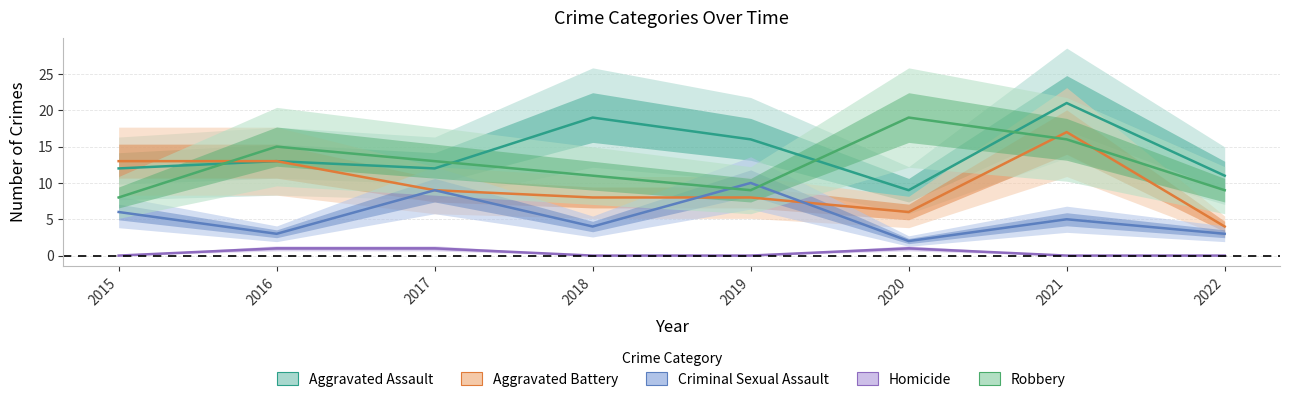

What is the spread (max minus min) of values at 2020?

18